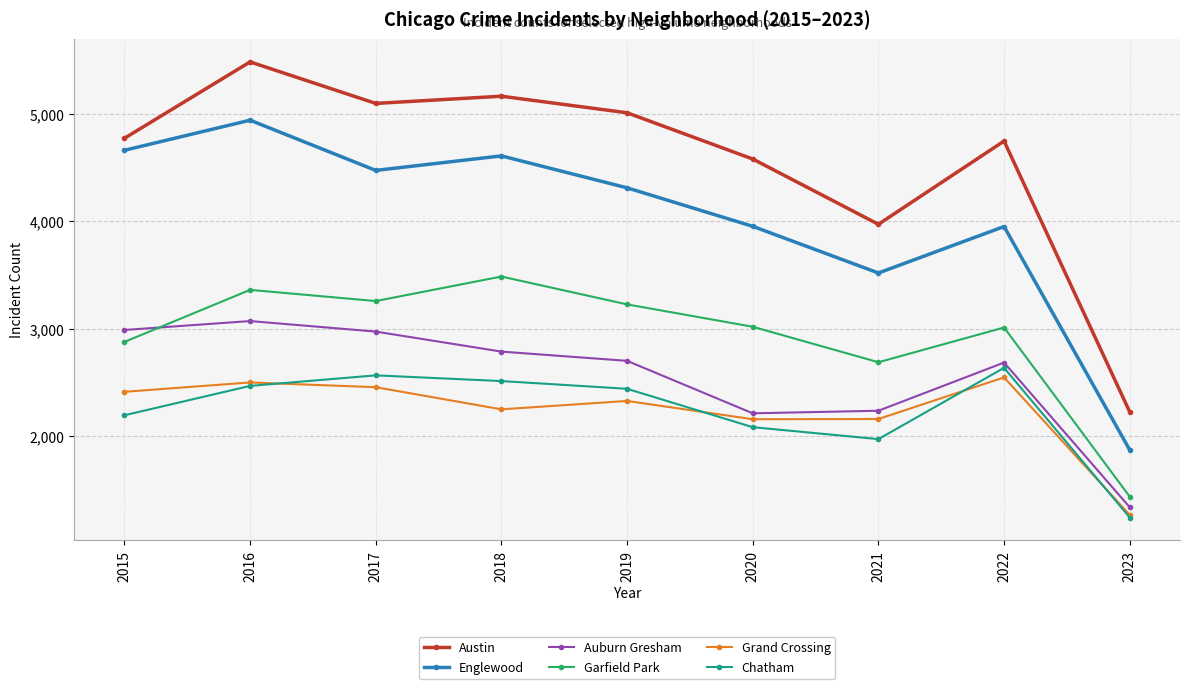

Is it true that Grand Crossing equals 2158 at 2020?

True